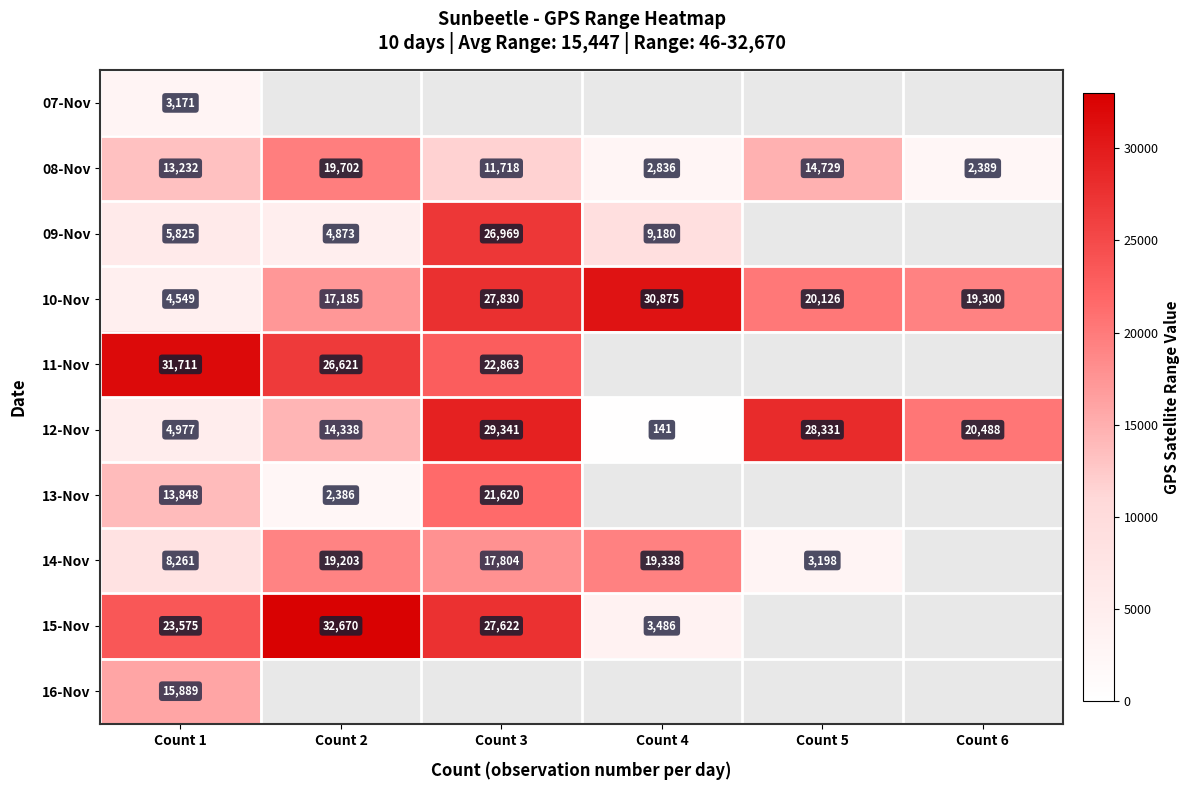

What is the difference between the 10-Nov values at Count 1 and Count 3?

23281